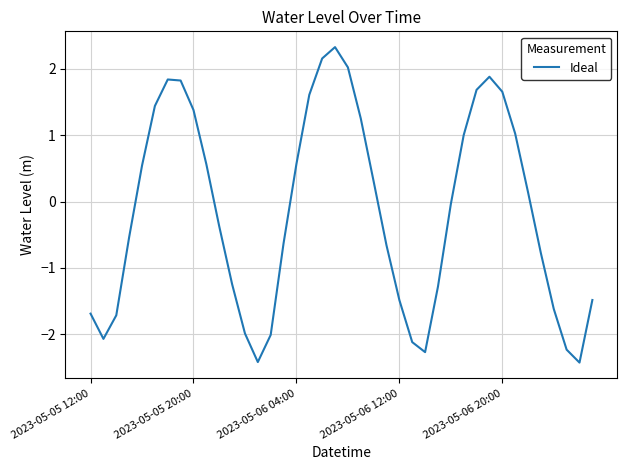

What is the maximum value shown in the chart?

2.3